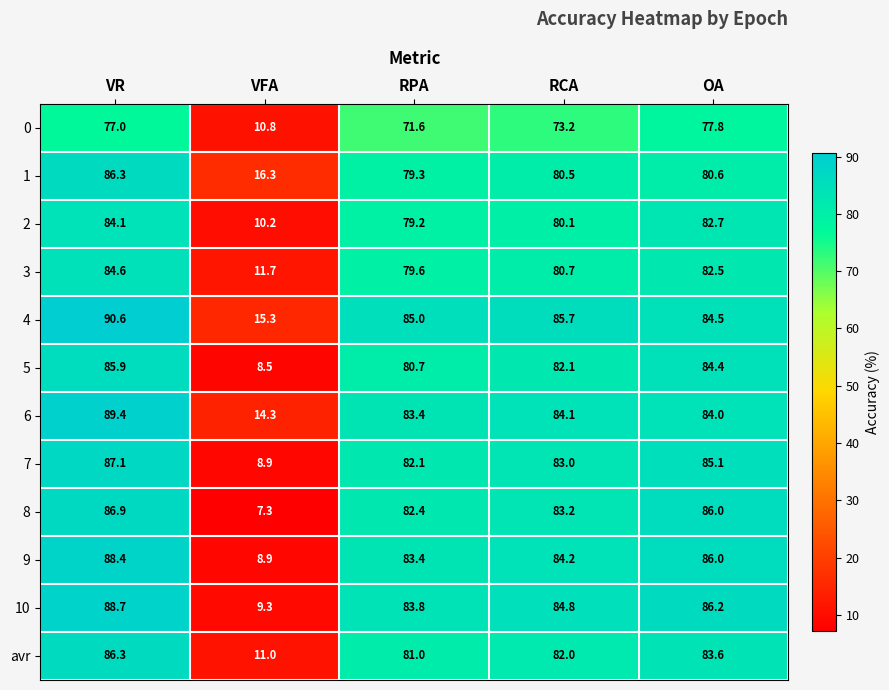

What is the smallest value displayed?

7.3